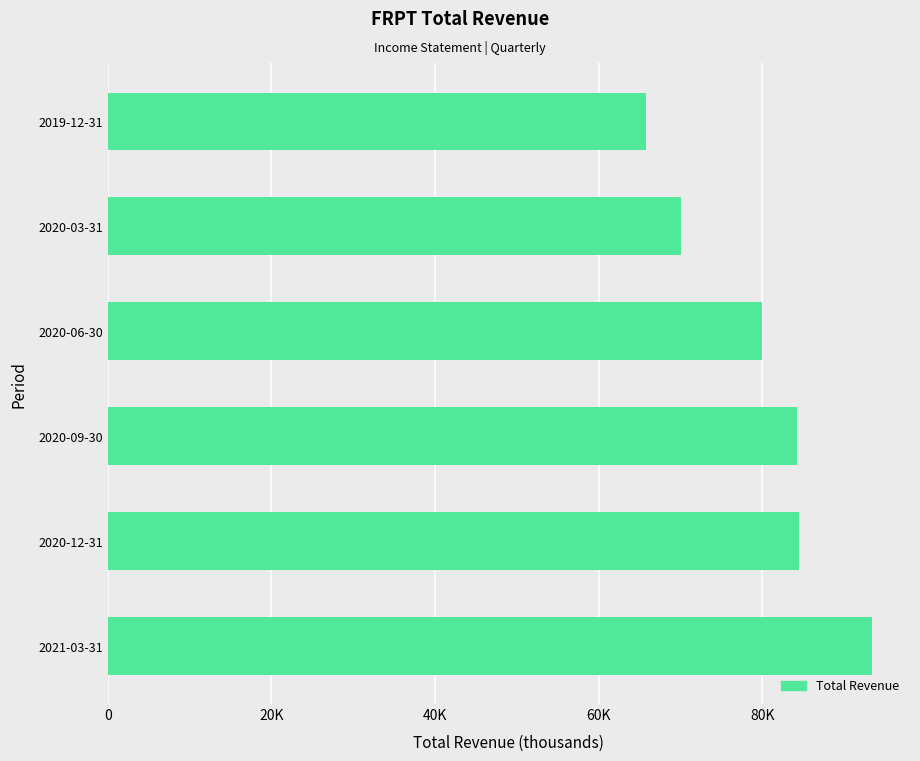

What is the maximum value shown in the chart?

93400